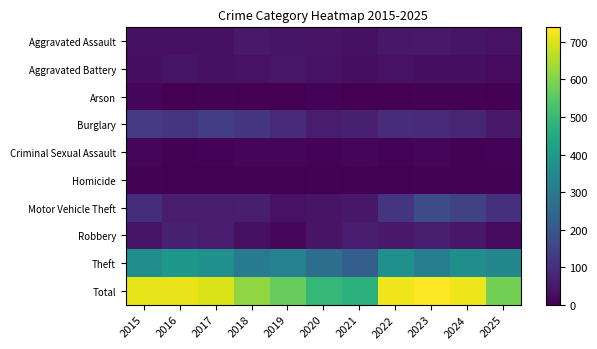

What is the spread (max minus min) of values at 2019?

568